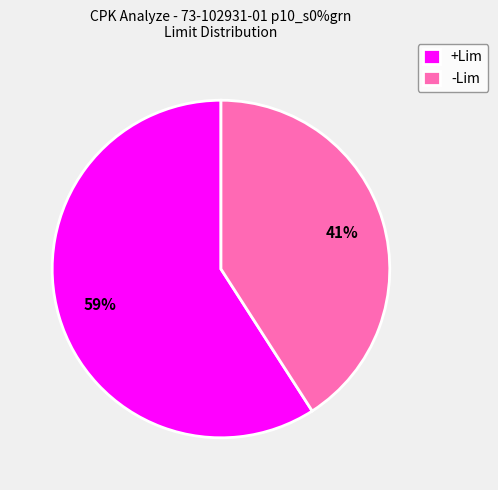

Do -Lim and +Lim together represent more than half of the pie?

Yes